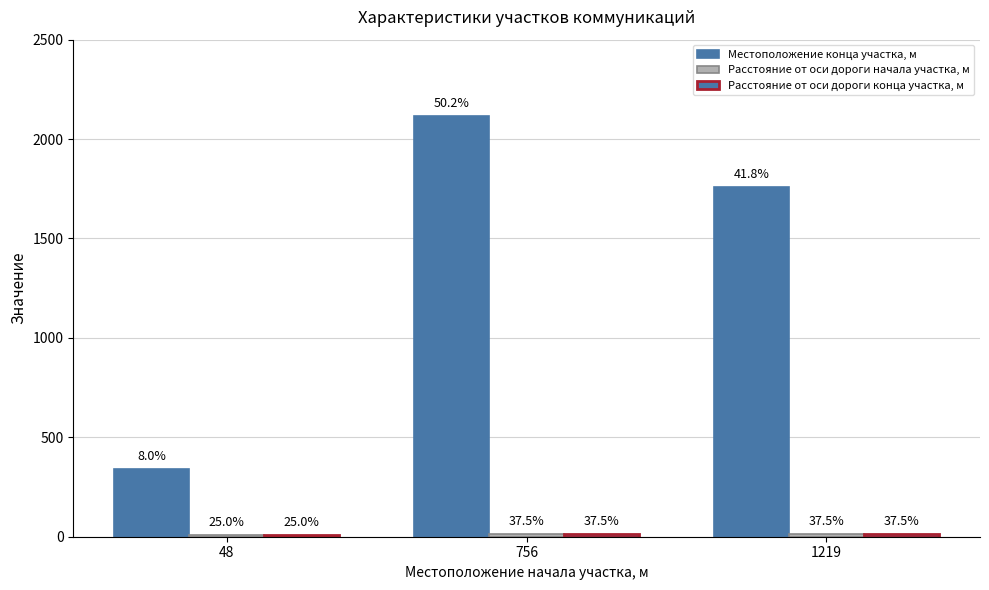

How many bars are there in each group?

3